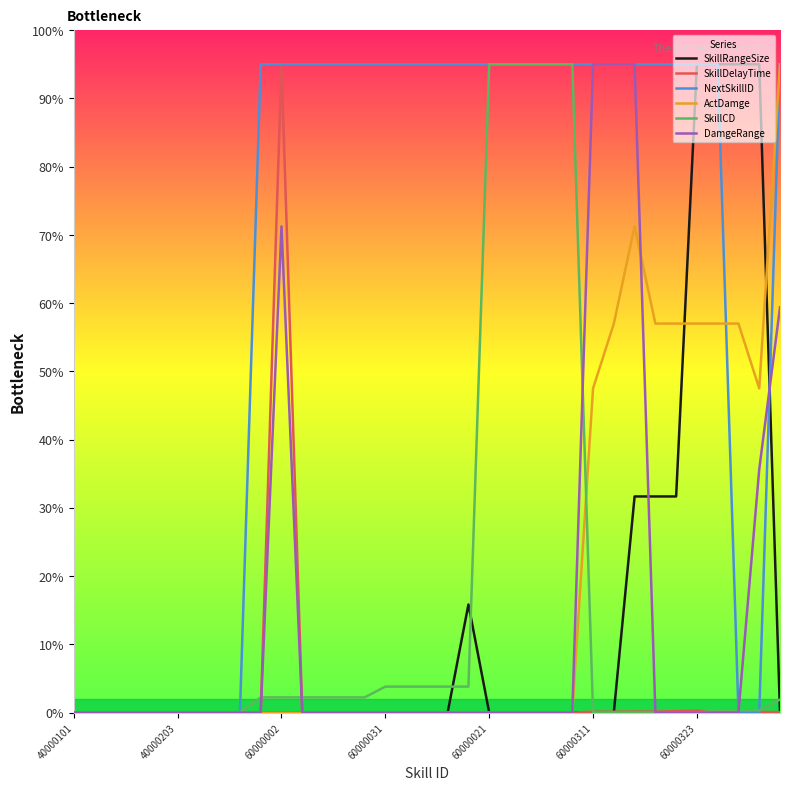

What is the greatest value displayed?

95.0